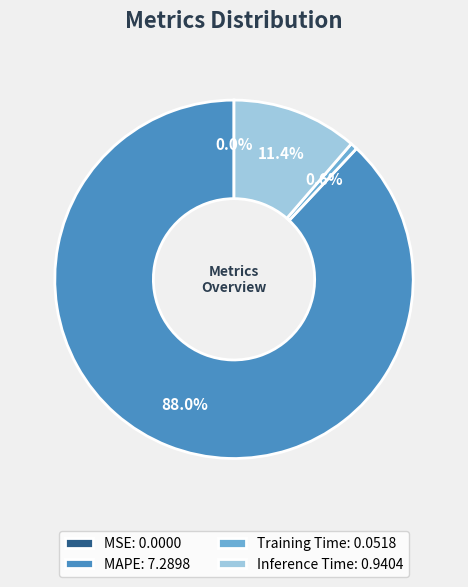

Does MAPE: 7.2898 account for over 50% of the chart?

Yes